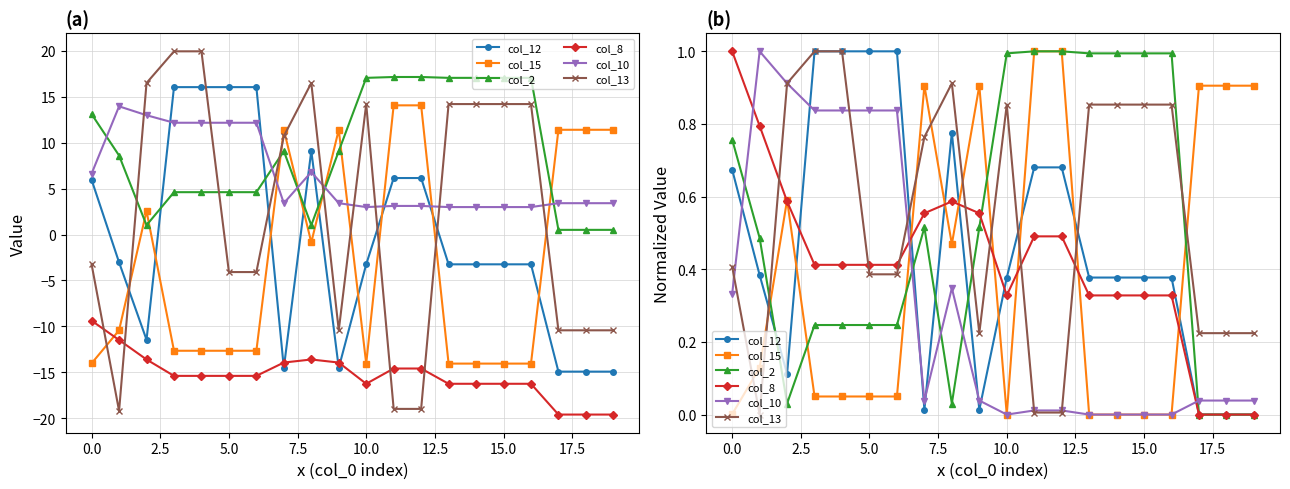

The value of col_12 at 15.0 is 0.0. True or false?

False